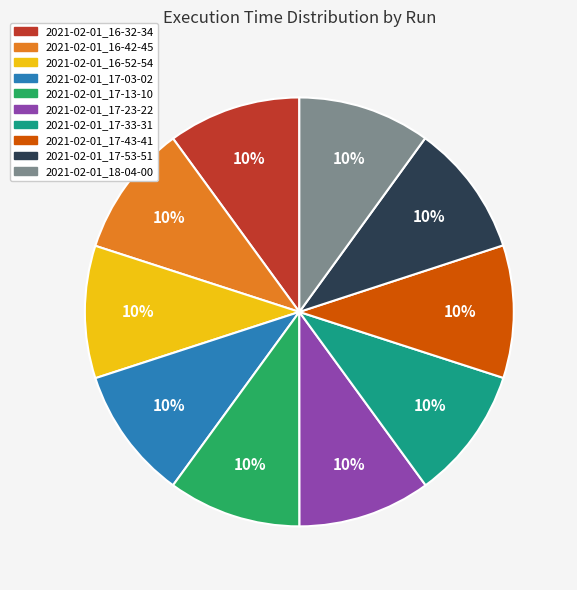

True or false: 2021-02-01_17-33-31 accounts for 2% of the total.

False